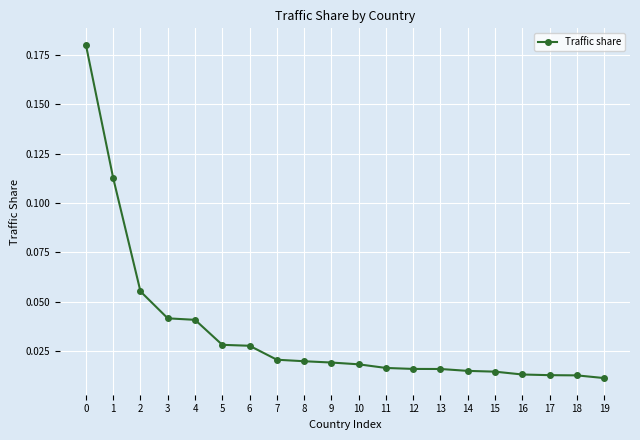

What is the sum of all values?

0.7